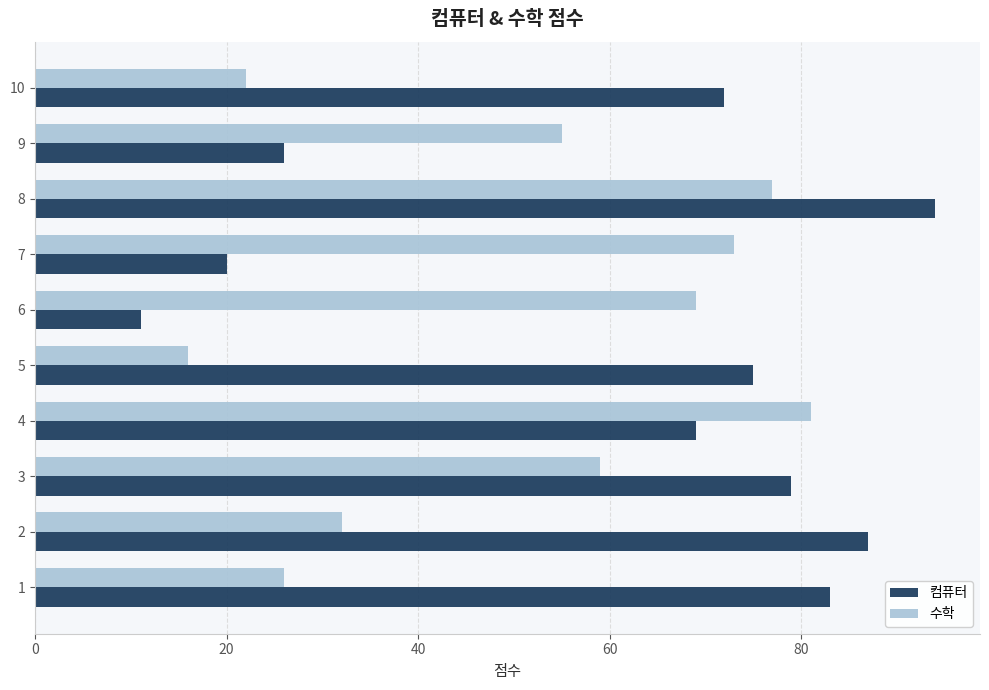

At which label is 컴퓨터 closest to 52?

4